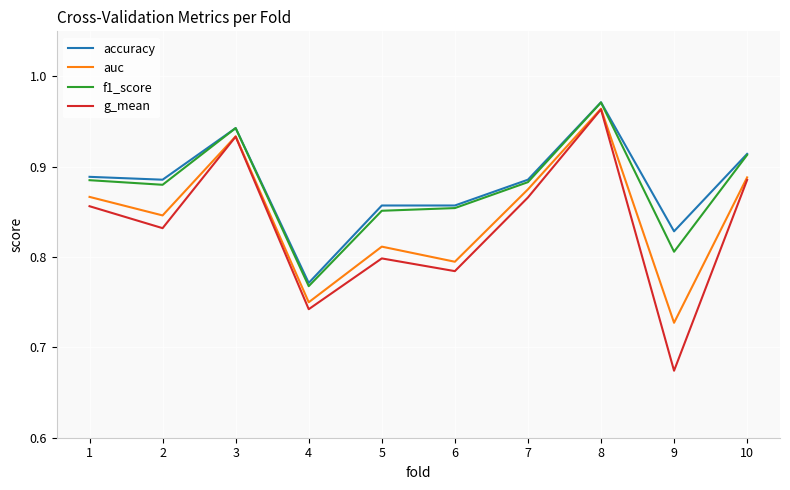

What are all the series names shown in the legend?

accuracy, auc, f1_score, g_mean